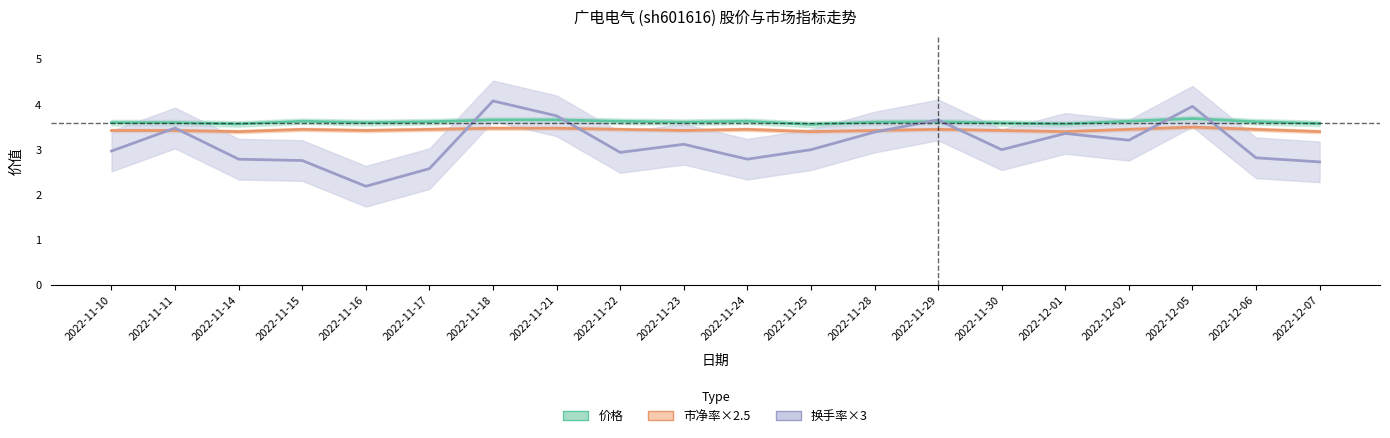

Reading left to right, extract all data points from this chart.

价格: 2022-11-10=3.6	2022-11-11=3.6	2022-11-14=3.6	2022-11-15=3.6	2022-11-16=3.6	2022-11-17=3.6	2022-11-18=3.7	2022-11-21=3.7	2022-11-22=3.6	2022-11-23=3.6	2022-11-24=3.6	2022-11-25=3.6	2022-11-28=3.6	2022-11-29=3.6	2022-11-30=3.6	2022-12-01=3.6	2022-12-02=3.6	2022-12-05=3.7	2022-12-06=3.6	2022-12-07=3.6
市净率×2.5: 2022-11-10=3.4	2022-11-11=3.4	2022-11-14=3.4	2022-11-15=3.4	2022-11-16=3.4	2022-11-17=3.4	2022-11-18=3.5	2022-11-21=3.5	2022-11-22=3.4	2022-11-23=3.4	2022-11-24=3.4	2022-11-25=3.4	2022-11-28=3.4	2022-11-29=3.4	2022-11-30=3.4	2022-12-01=3.4	2022-12-02=3.4	2022-12-05=3.5	2022-12-06=3.4	2022-12-07=3.4
换手率×3: 2022-11-10=3.0	2022-11-11=3.5	2022-11-14=2.8	2022-11-15=2.8	2022-11-16=2.2	2022-11-17=2.6	2022-11-18=4.1	2022-11-21=3.8	2022-11-22=2.9	2022-11-23=3.1	2022-11-24=2.8	2022-11-25=3.0	2022-11-28=3.4	2022-11-29=3.7	2022-11-30=3.0	2022-12-01=3.4	2022-12-02=3.2	2022-12-05=4.0	2022-12-06=2.8	2022-12-07=2.7